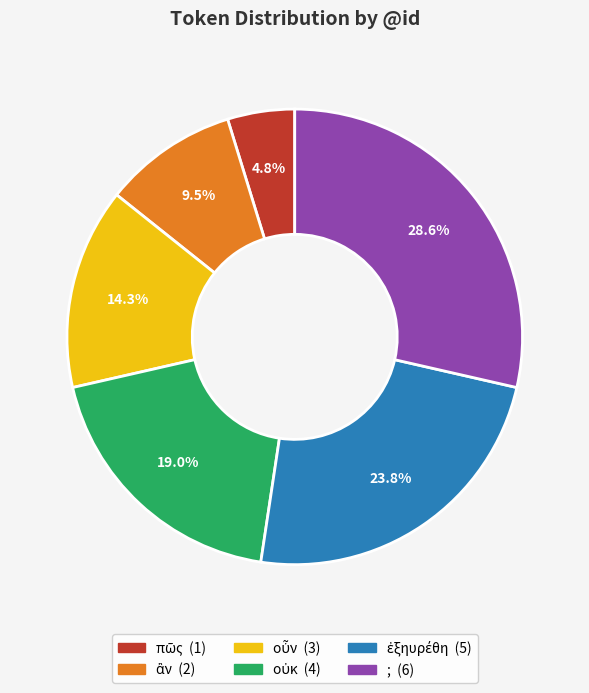

Which category has the biggest portion of the pie?

;